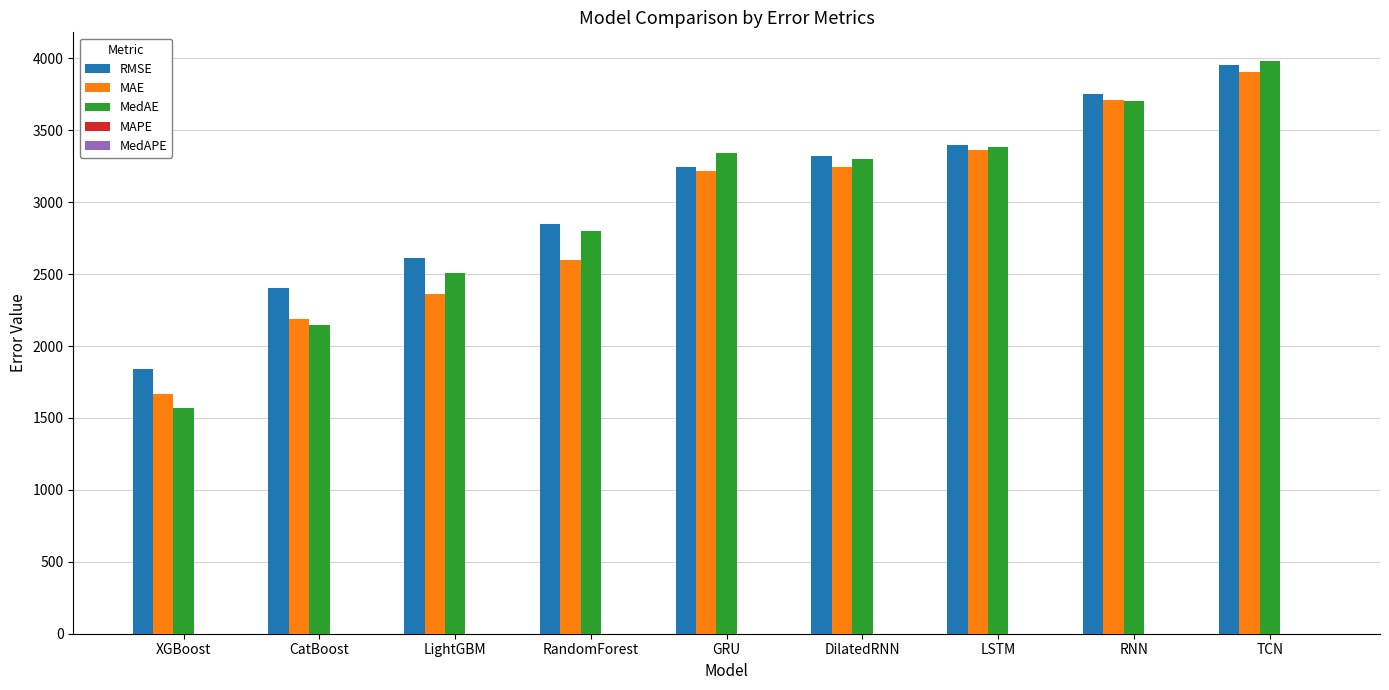

Is it true that MedAE equals 6008.9 at GRU?

False